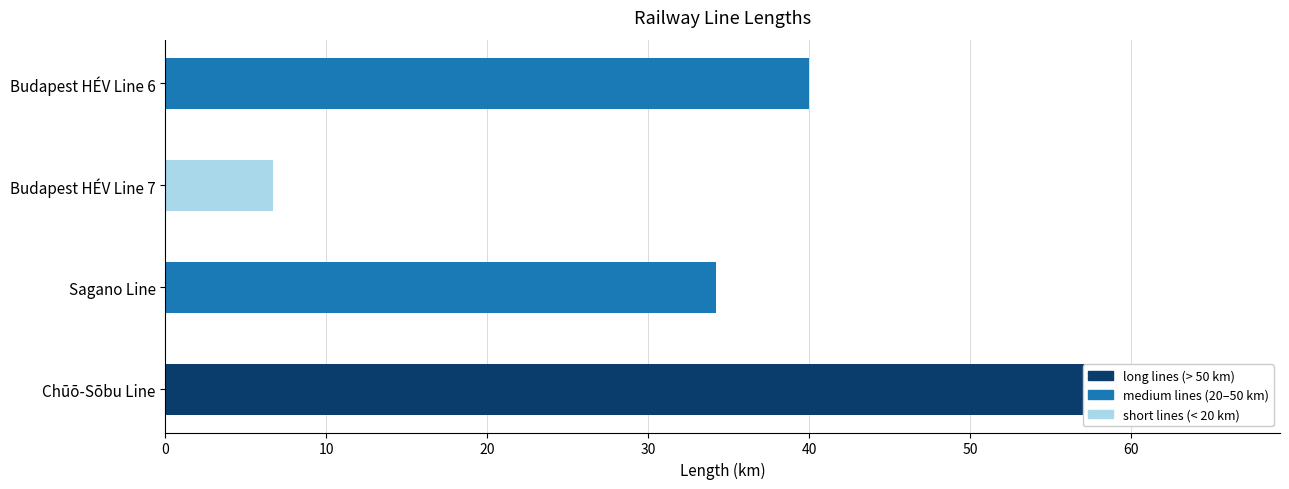

What is the value of the 1st bar from the left?

60.2